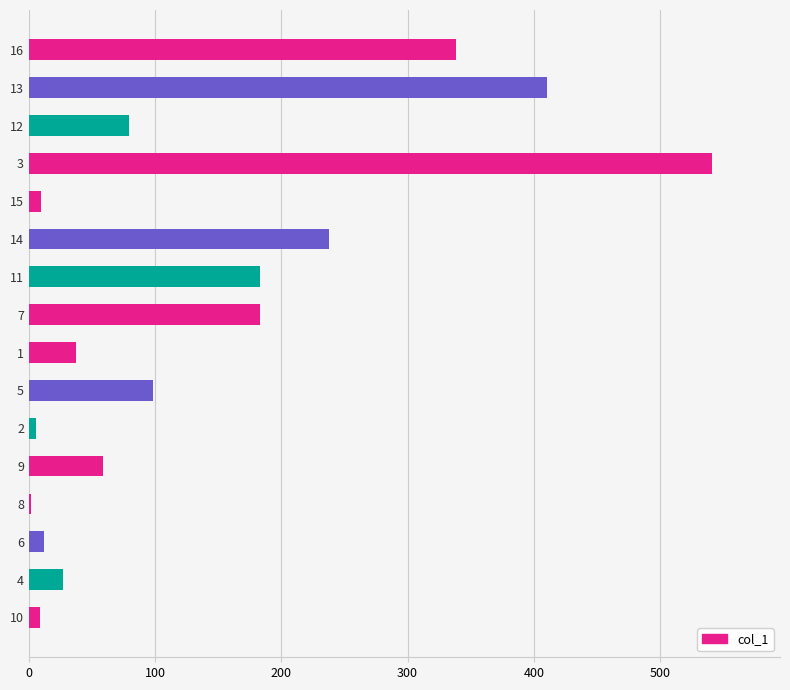

The chart shows a value of 276.6 at 12. True or false?

False